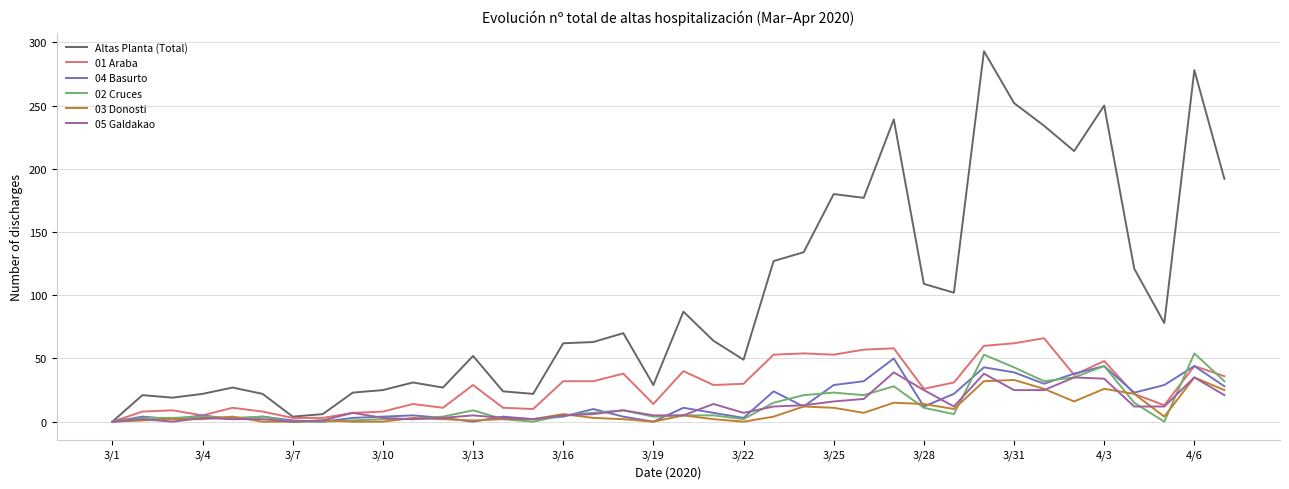

Which series has the largest total across all categories?

Altas Planta (Total)